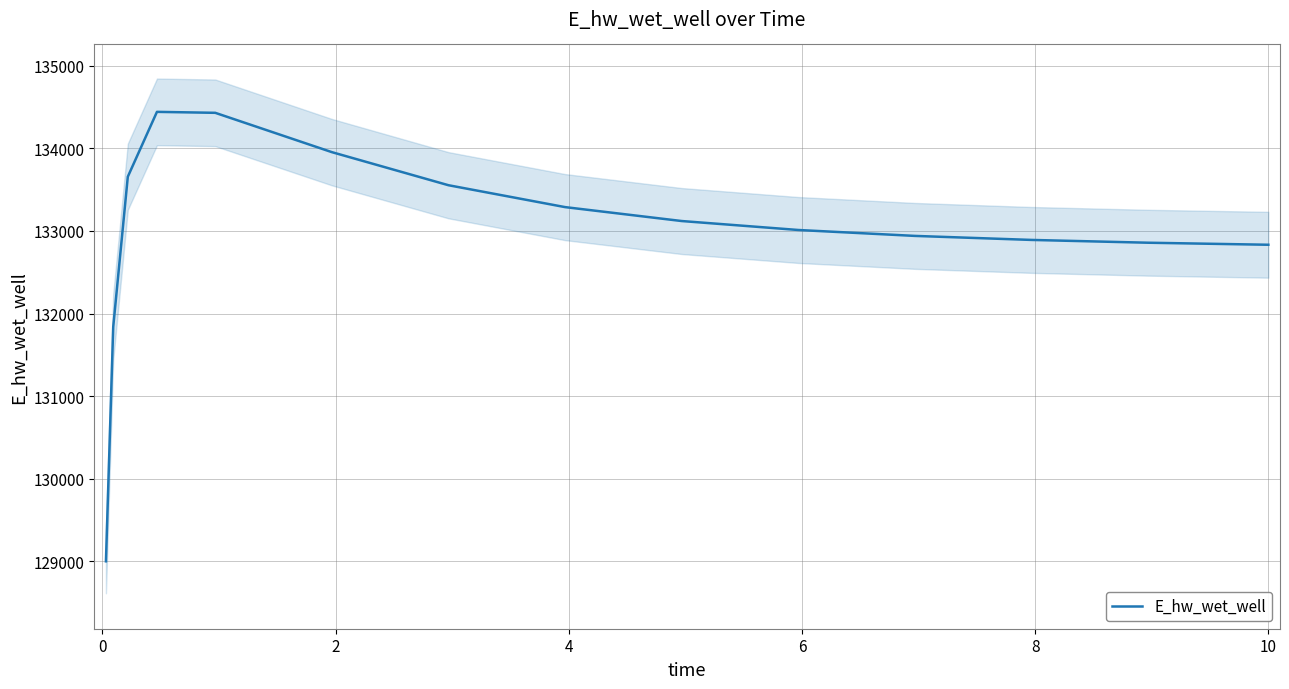

True or false: the data shows 38603.6 at 10.

False